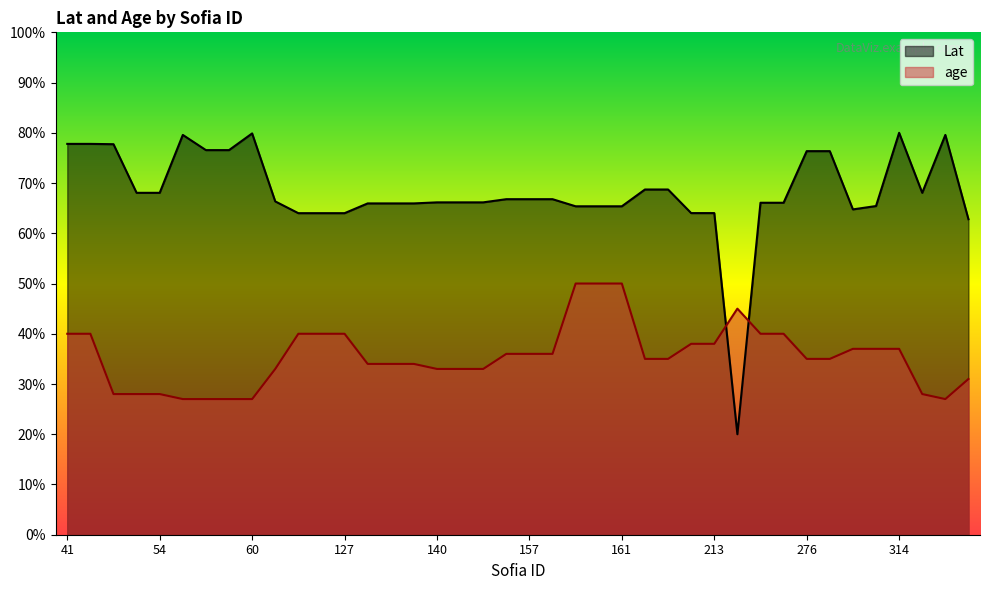

Count the number of categories in the chart.

40